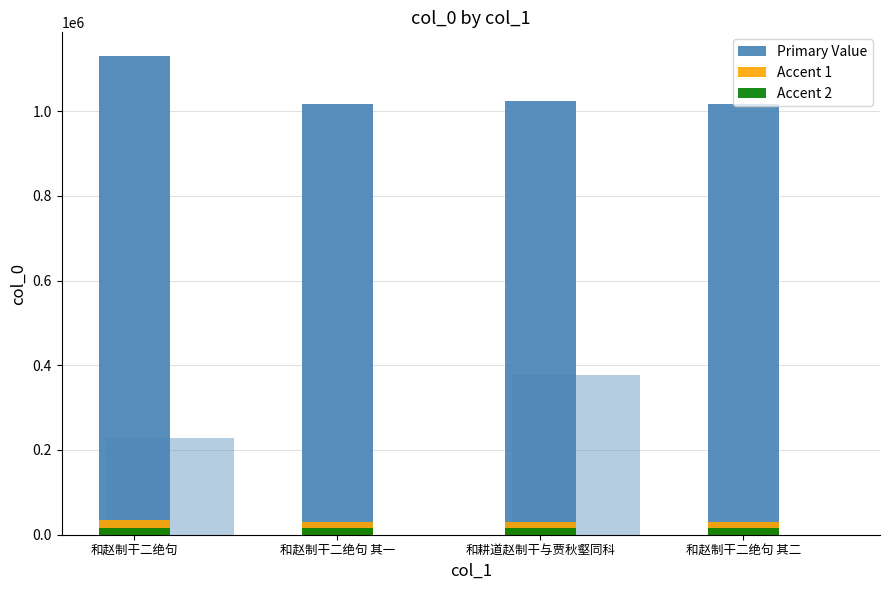

Reading left to right, list all the values displayed in this chart.

col_0 (primary): 和赵制干二绝句=1129425	和赵制干二绝句 其一=1016230	和耕道赵制干与贾秋壑同科=1023701	和赵制干二绝句 其二=1016231
col_0 (accent): 和赵制干二绝句=33882	和赵制干二绝句 其一=30486	和耕道赵制干与贾秋壑同科=30711	和赵制干二绝句 其二=30486
col_0 (accent2): 和赵制干二绝句=16941	和赵制干二绝句 其一=15243	和耕道赵制干与贾秋壑同科=15355	和赵制干二绝句 其二=15243